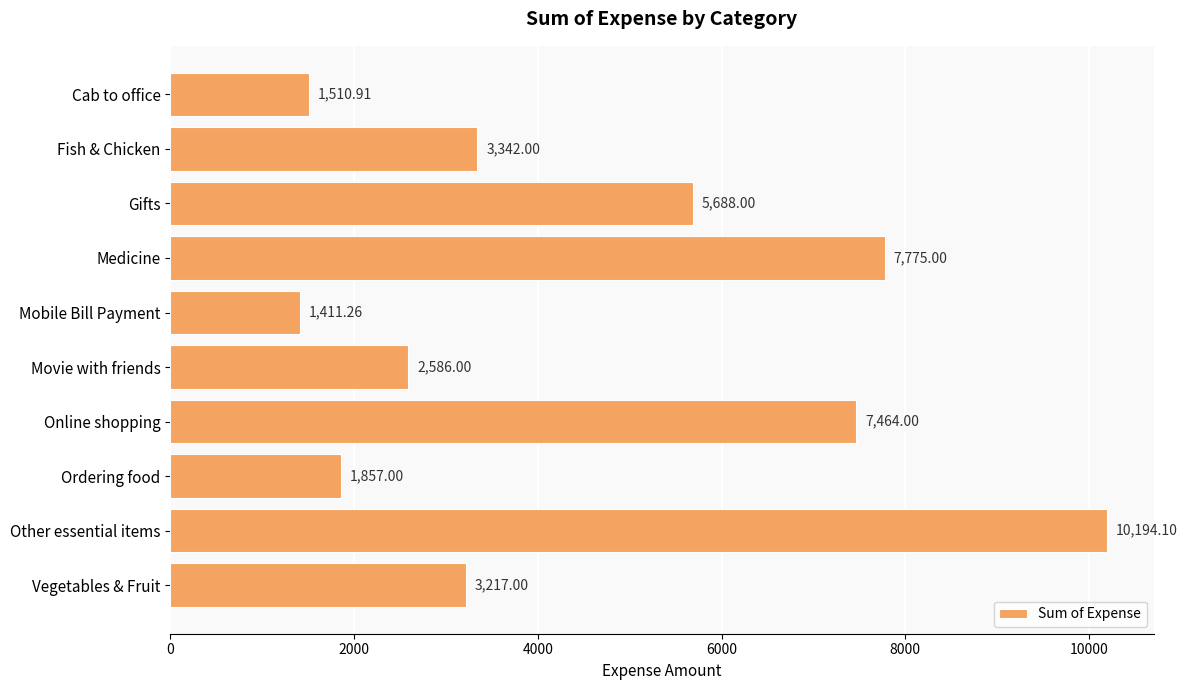

What is the ratio of the value at Online shopping to the value at Vegetables & Fruit?

2.3